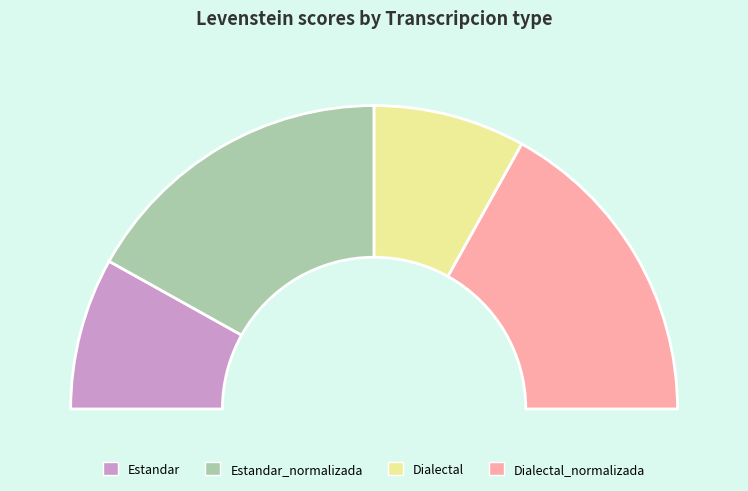

Count the number of slices in the pie.

4